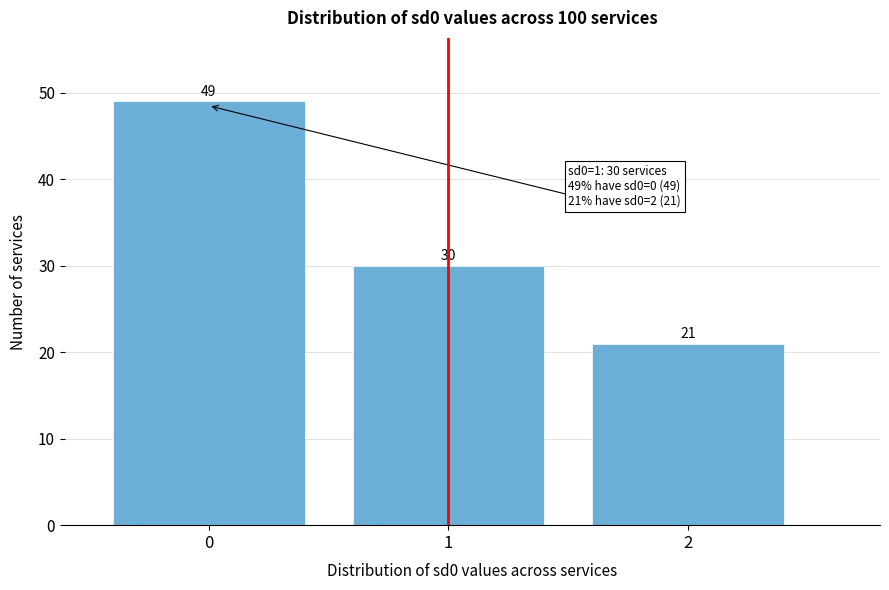

Reading left to right, list all the values displayed in this chart.

49	30	21